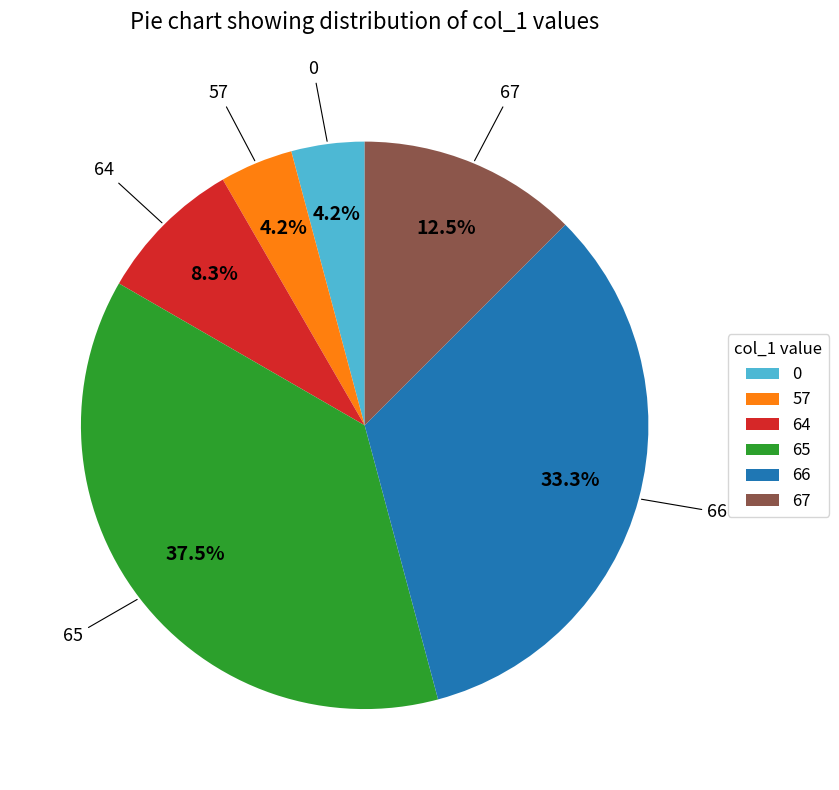

How much of the chart is everything except 0?

95.8%